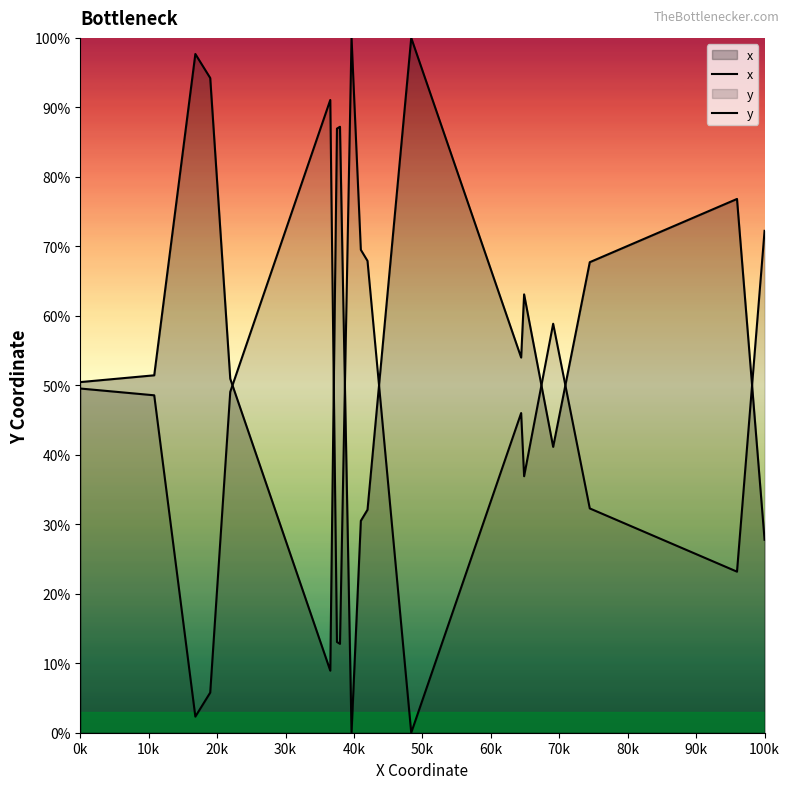

Count the number of data series in this chart.

2